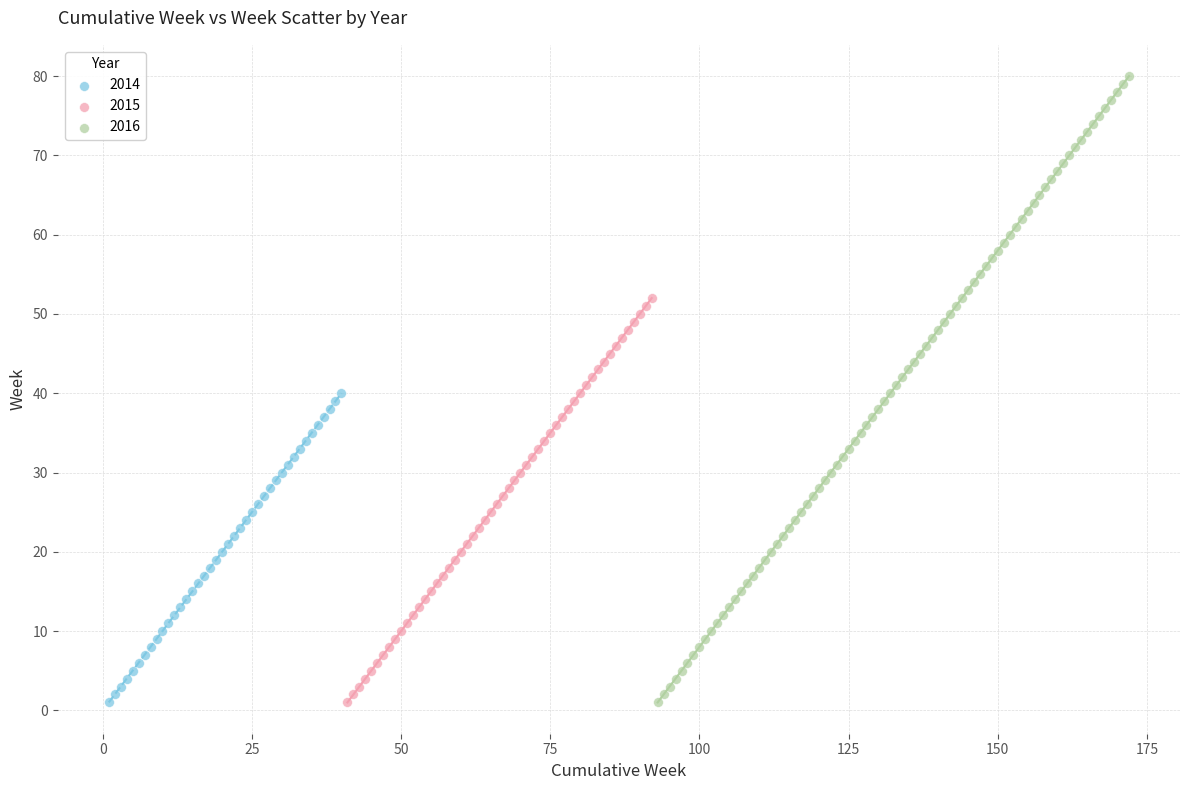

Which series has the widest spread of Y values?

2016